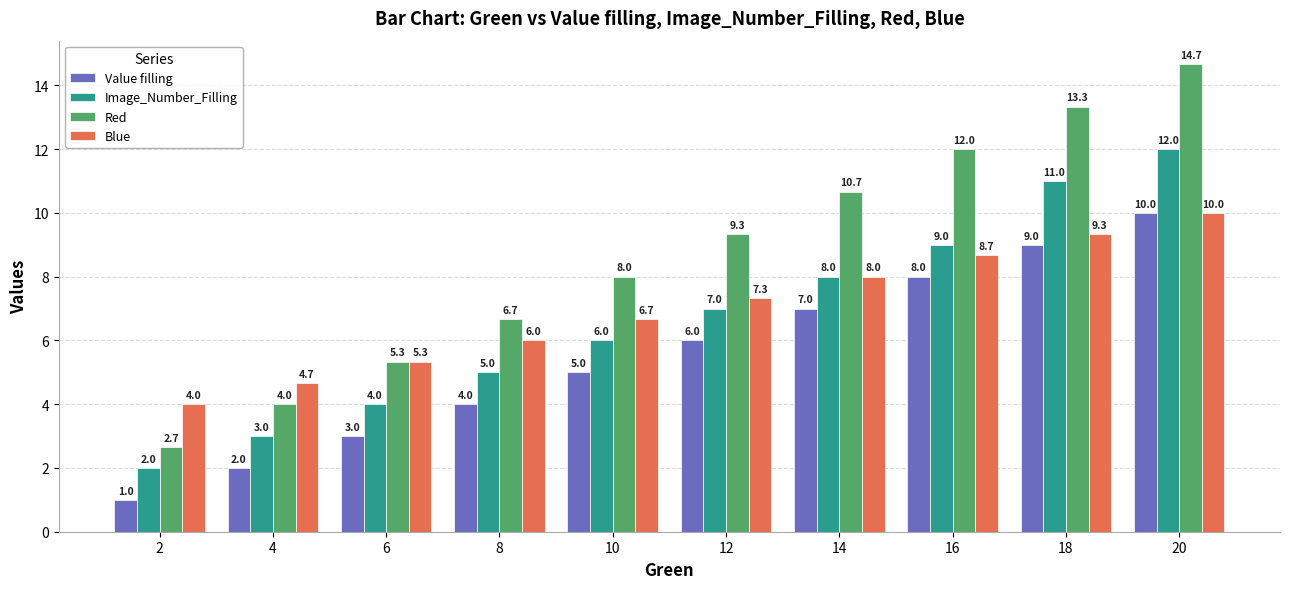

Reading right to left, what are all the values shown in this chart?

Value filling: 20=10.0	18=9.0	16=8.0	14=7.0	12=6.0	10=5.0	8=4.0	6=3.0	4=2.0	2=1.0
Image_Number_Filling: 20=12.0	18=11.0	16=9.0	14=8.0	12=7.0	10=6.0	8=5.0	6=4.0	4=3.0	2=2.0
Red: 20=14.7	18=13.3	16=12.0	14=10.7	12=9.3	10=8.0	8=6.7	6=5.3	4=4.0	2=2.7
Blue: 20=10.0	18=9.3	16=8.7	14=8.0	12=7.3	10=6.7	8=6.0	6=5.3	4=4.7	2=4.0